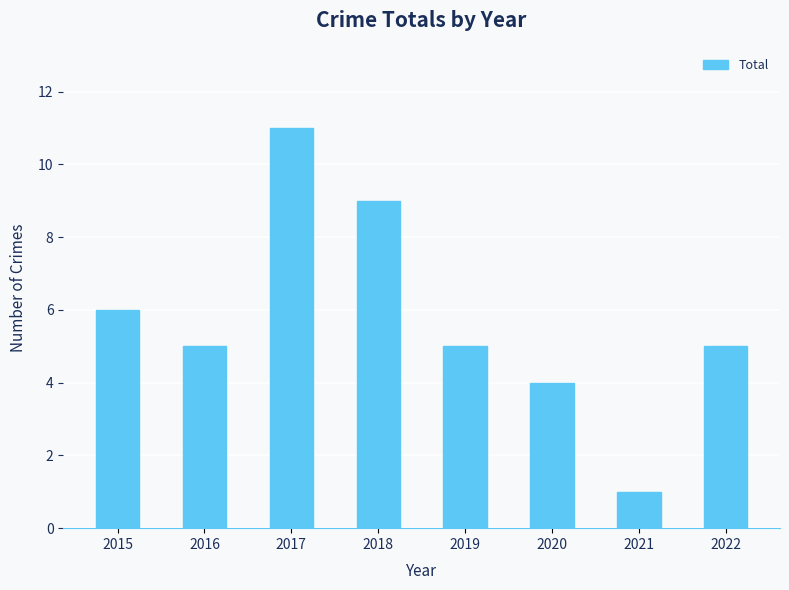

What value does the data have at 2019, to the nearest 5?

5